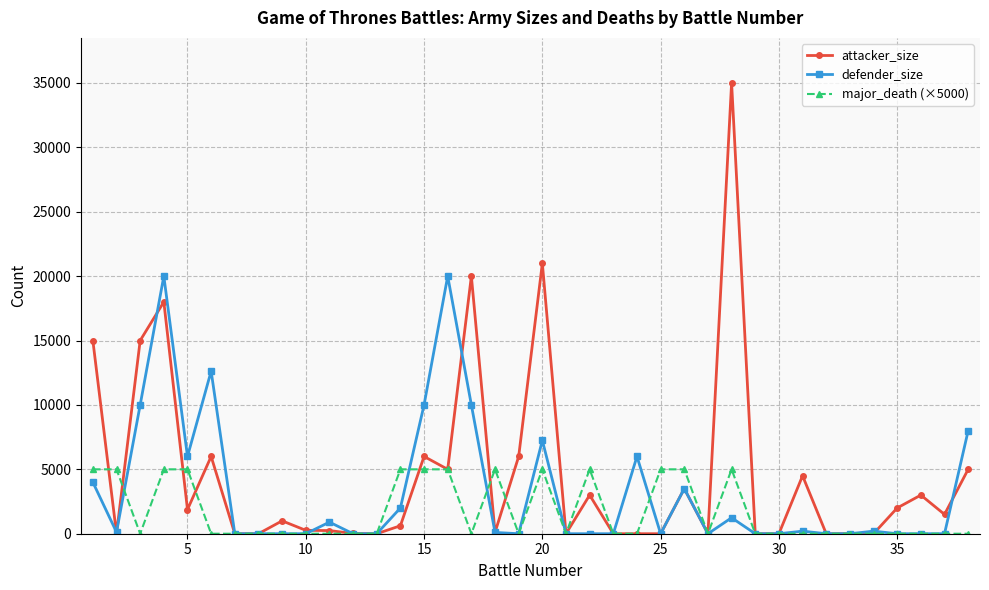

What is the average value of the attacker_size series?

4569